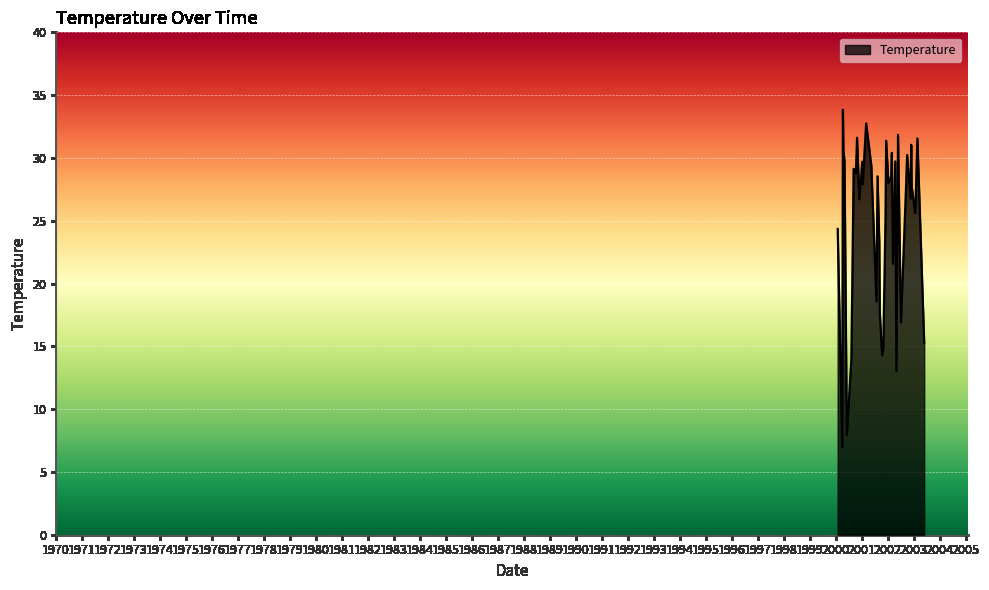

What is the difference between the maximum and minimum values?

26.9